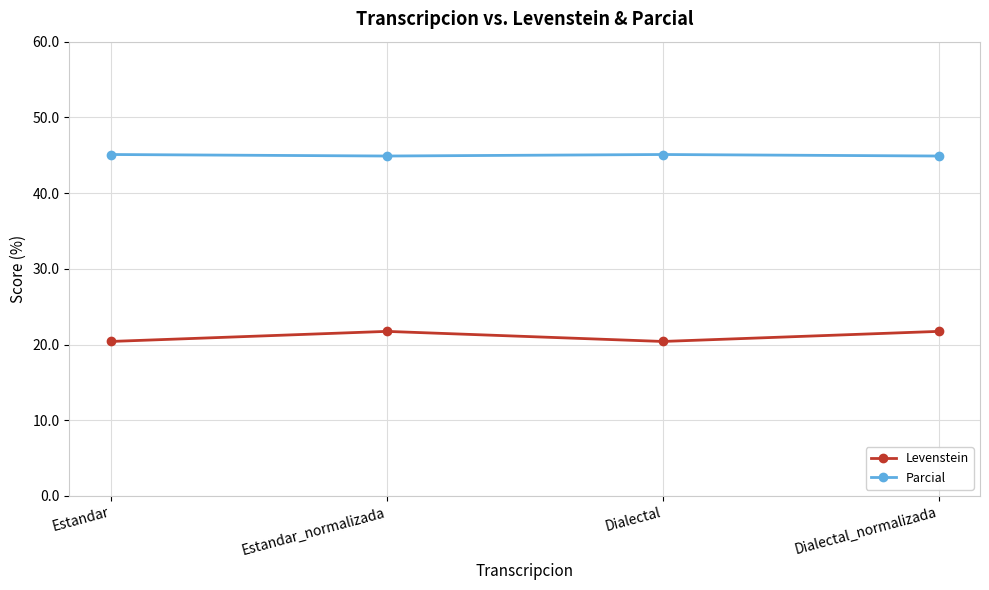

Rank the series by their average value, from lowest to highest.

Levenstein, Parcial